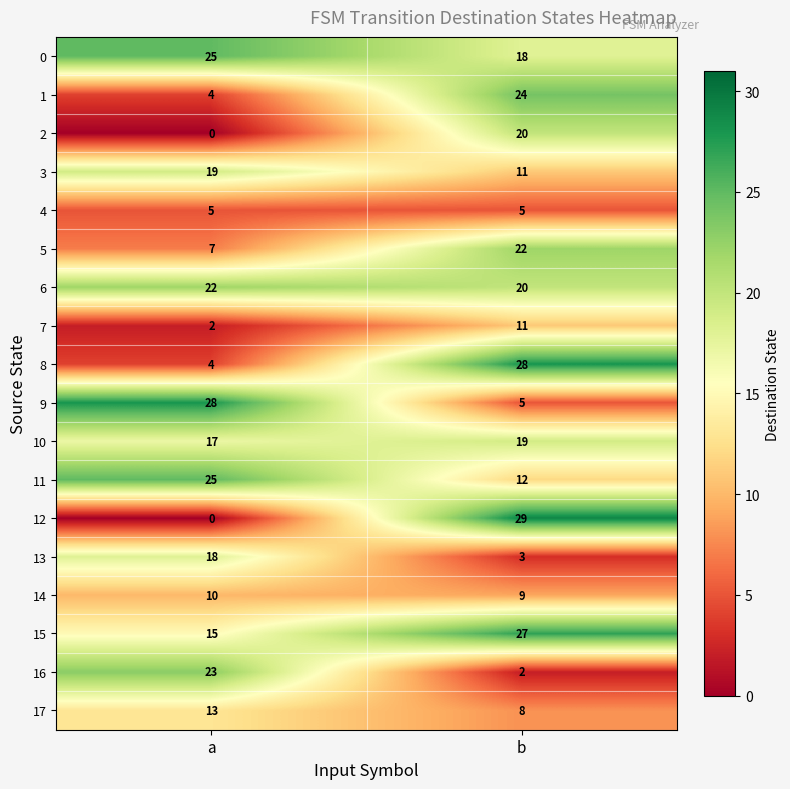

Rank the categories by 13 value from highest to lowest.

a, b